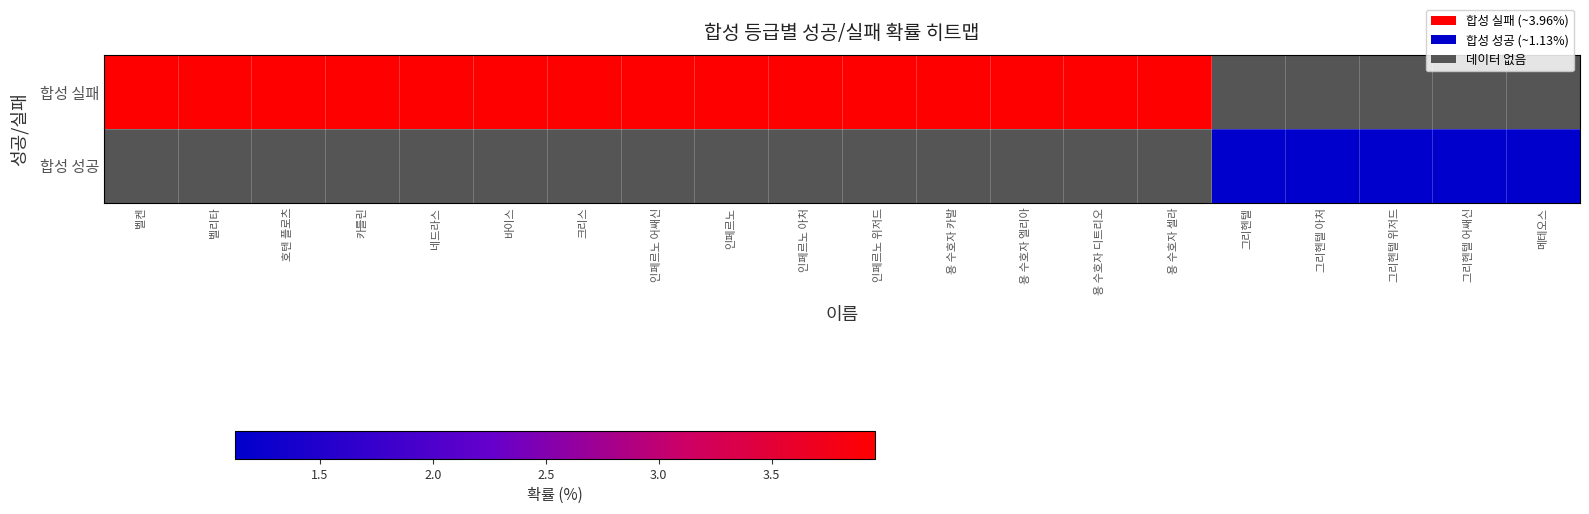

Rank the series by their maximum value, from highest to lowest.

합성 실패, 합성 성공